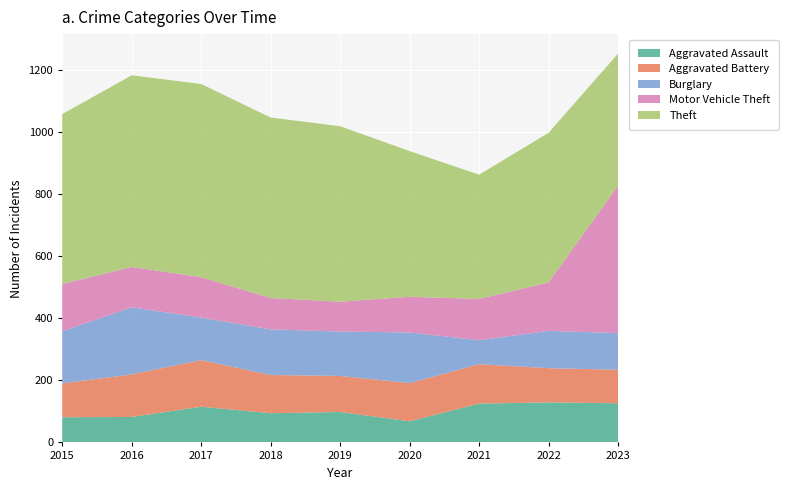

Reading left to right, list all the values displayed in this chart.

Aggravated Assault: 81	82	115	94	98	68	125	129	126
Aggravated Battery: 109	137	150	123	116	123	127	110	108
Burglary: 168	216	137	147	143	163	77	120	118
Motor Vehicle Theft: 152	130	130	101	96	115	133	156	475
Theft: 547	617	622	581	565	469	400	482	425